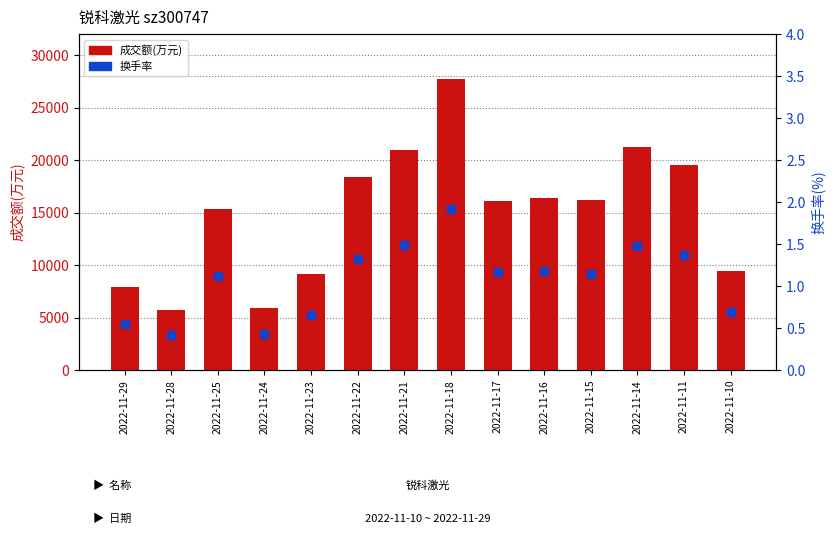

Which series has the widest spread of Y values?

成交额(万元)